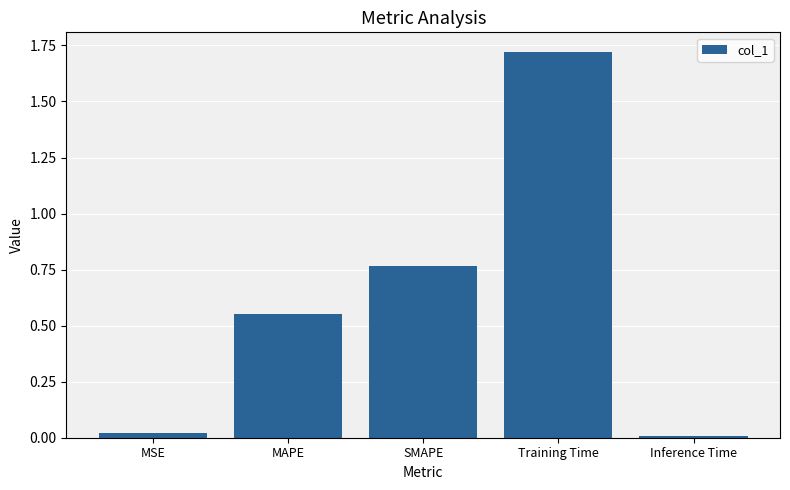

What is the sum of all values?

3.1